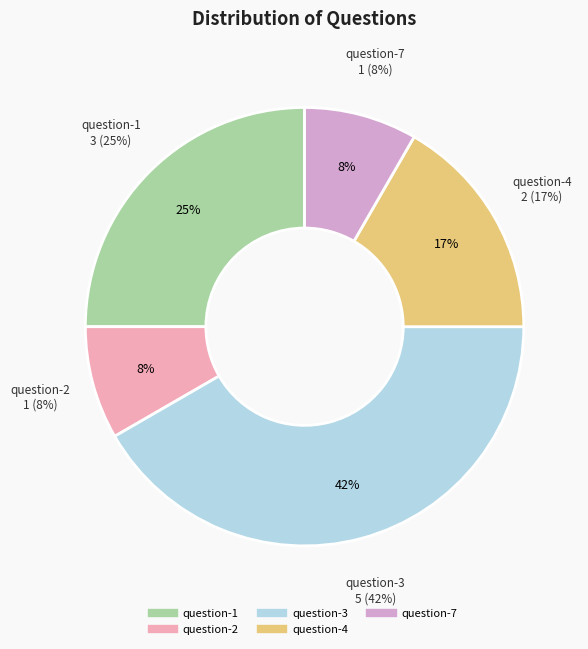

To the nearest percent, what is the average slice percentage?

20%